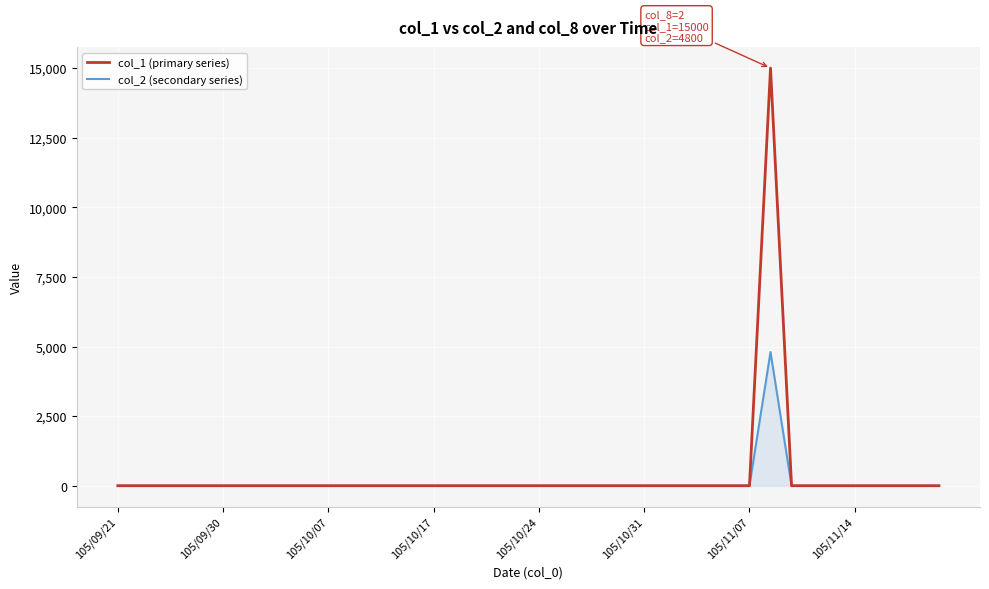

List the series in order of their peak value, lowest first.

col_2 (secondary series), col_1 (primary series)